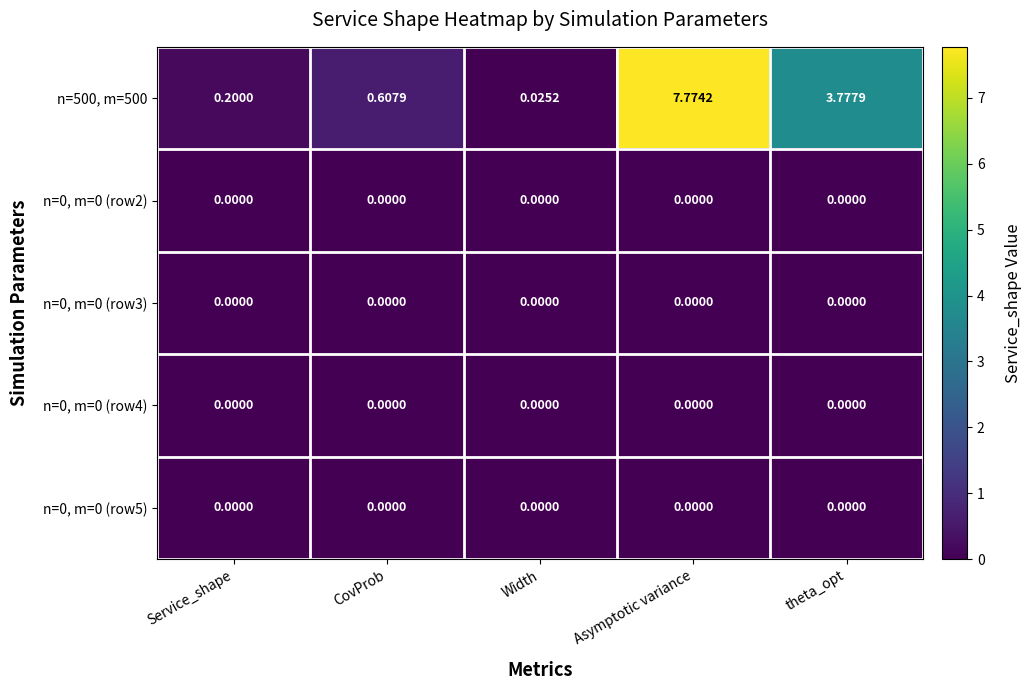

Is the value of n=500, m=500 at Asymptotic variance greater than the value of n=0, m=0 (row2) at theta_opt?

Yes